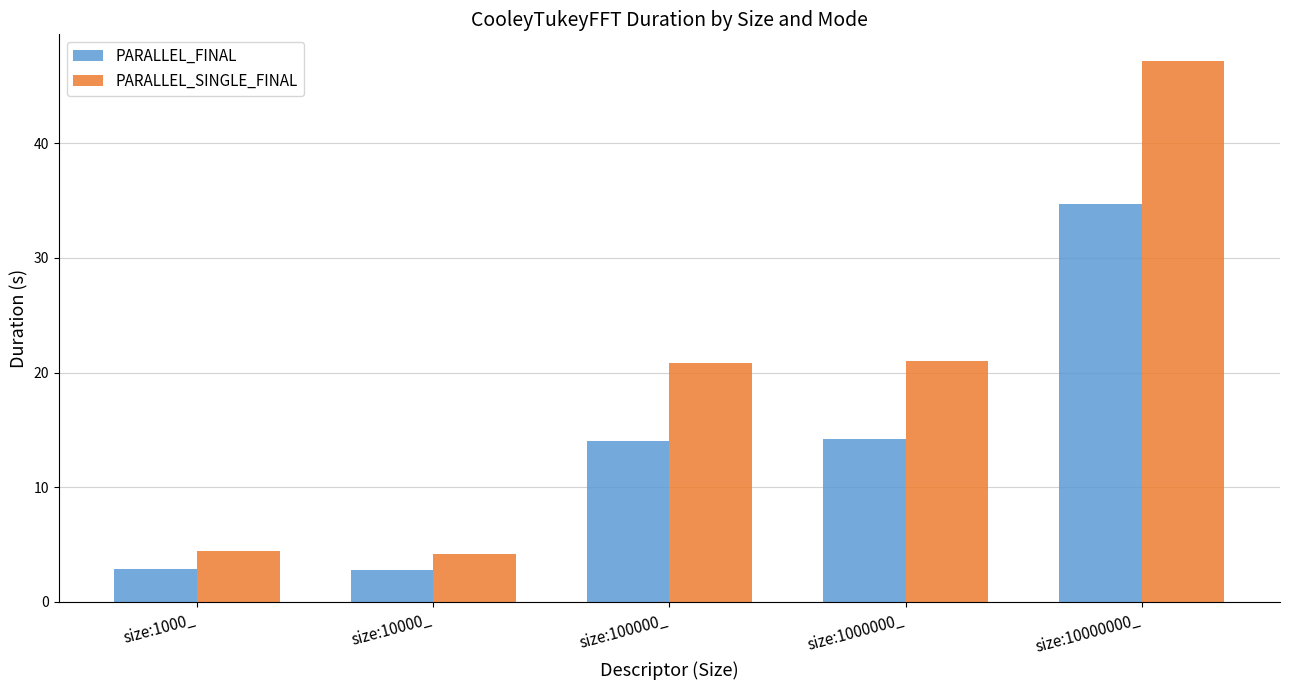

What is the average value of the PARALLEL_FINAL series?

13.7